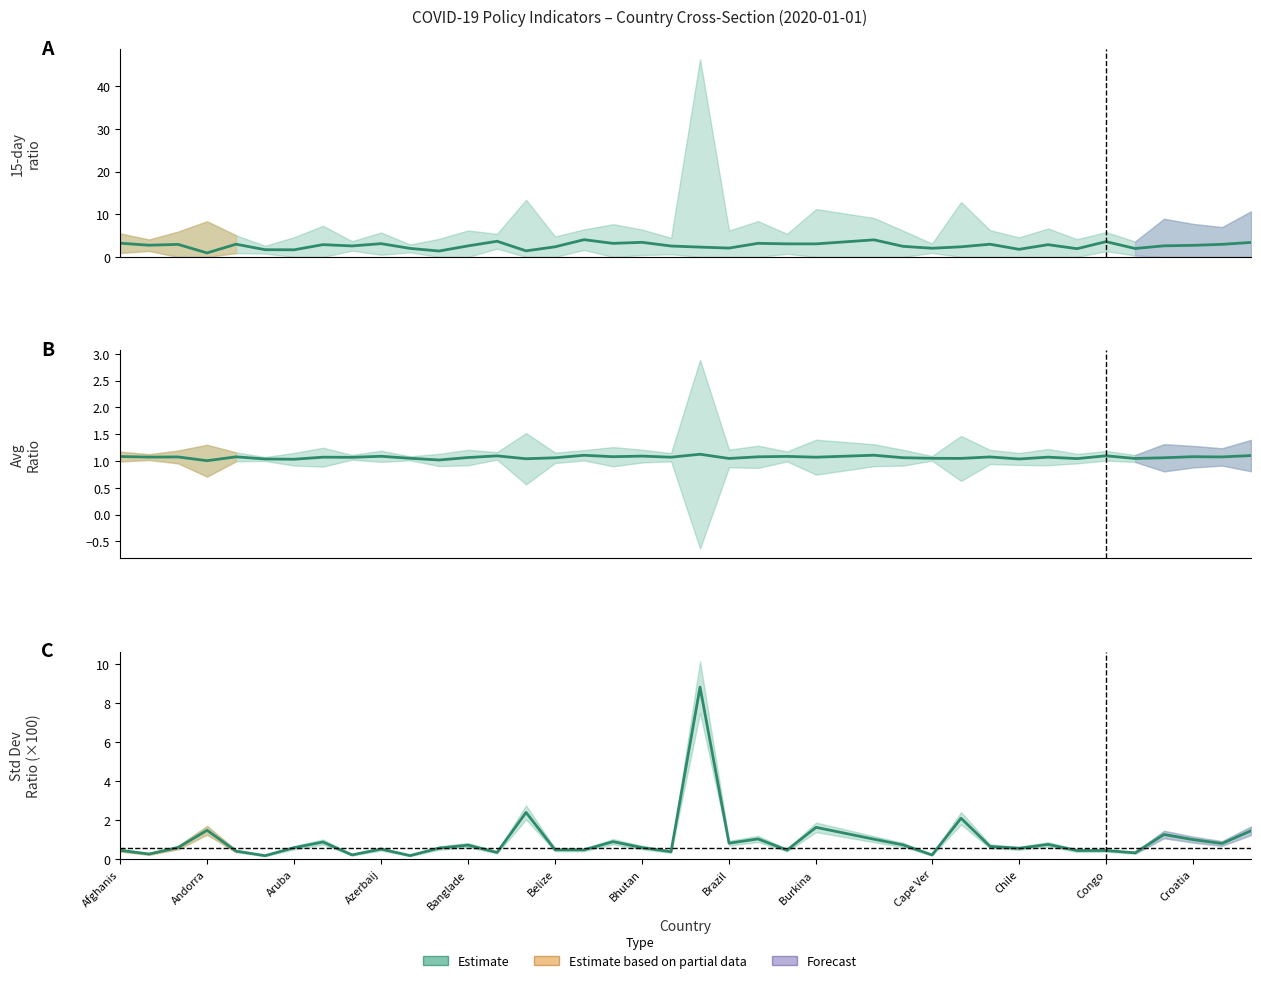

Reading left to right, extract all data points from this chart.

0.5	0.3	0.6	1.5	0.4	0.2	0.6	0.9	0.2	0.5	0.2	0.6	0.7	0.3	2.4	0.5	0.5	0.9	0.6	0.4	8.8	0.8	1.0	0.5	1.6	1.0	0.7	0.2	2.1	0.7	0.6	0.8	0.4	0.4	0.3	1.3	1.0	0.8	1.5